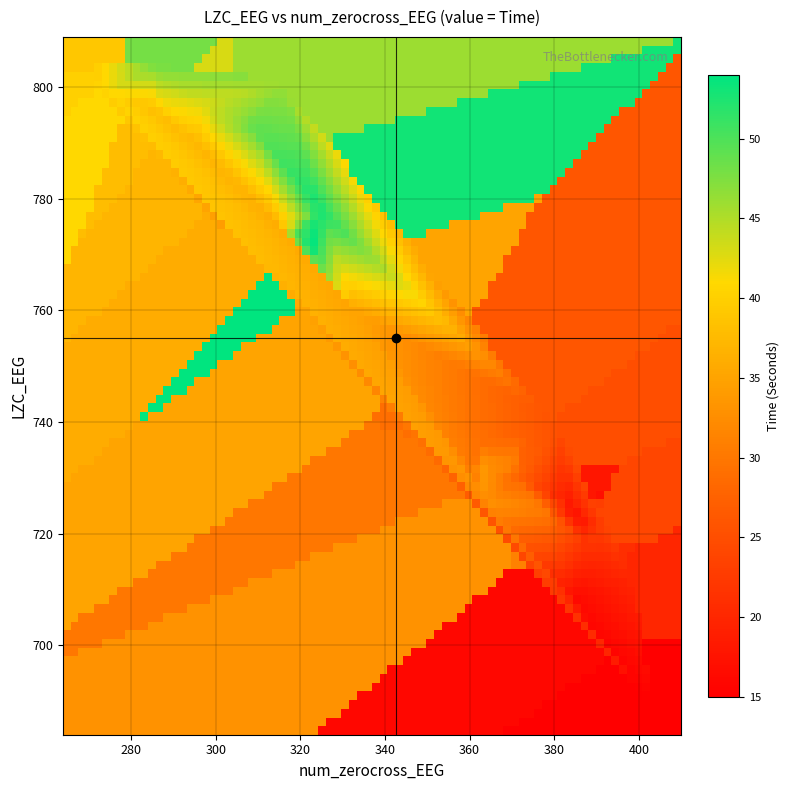

Rank the series by their maximum value, from lowest to highest.

time_values, zerocross_values, lzc_values